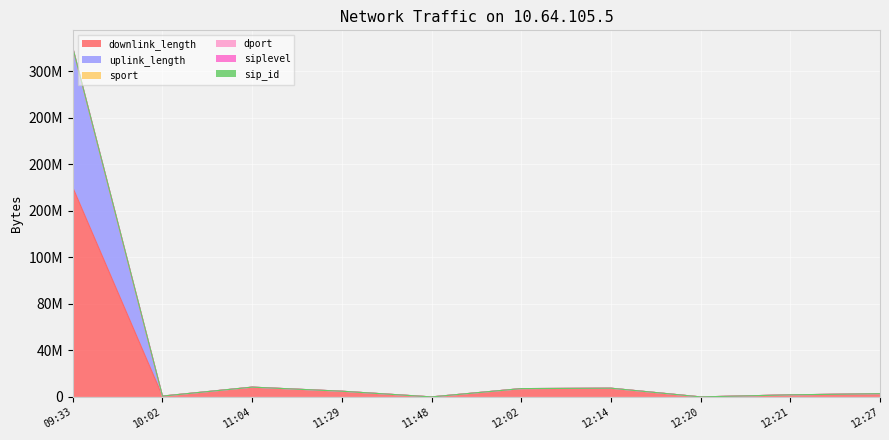

How many data points in dport are less than 4907288?

5